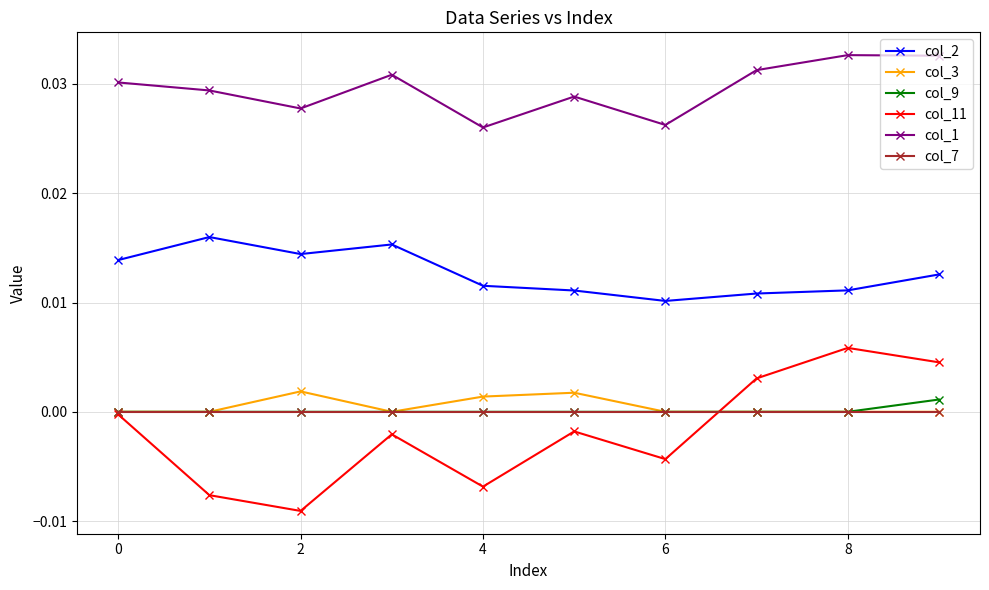

True or false: col_7 and col_1 cross at least once.

False